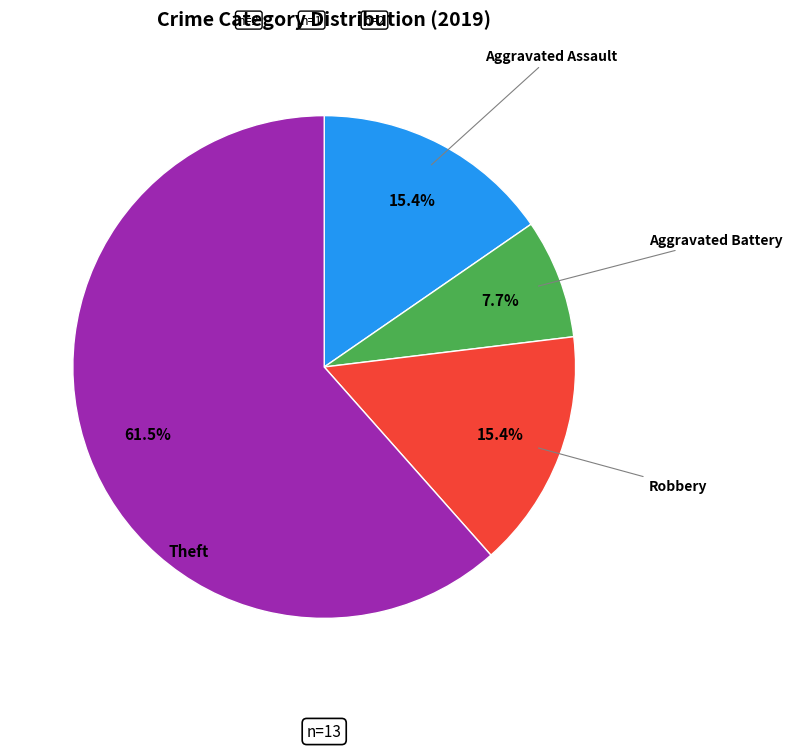

Is there a majority slice in this chart?

Yes